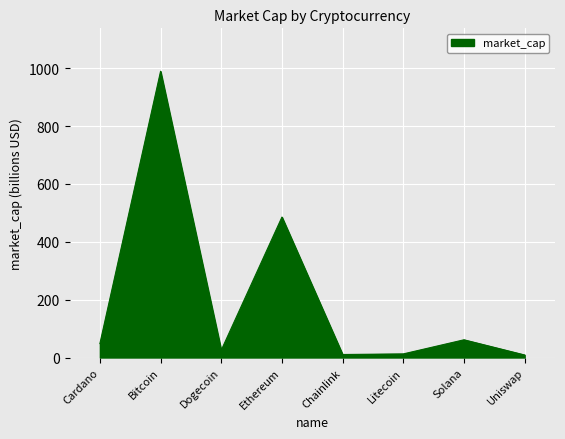

At which category does the data reach its first local valley?

Dogecoin